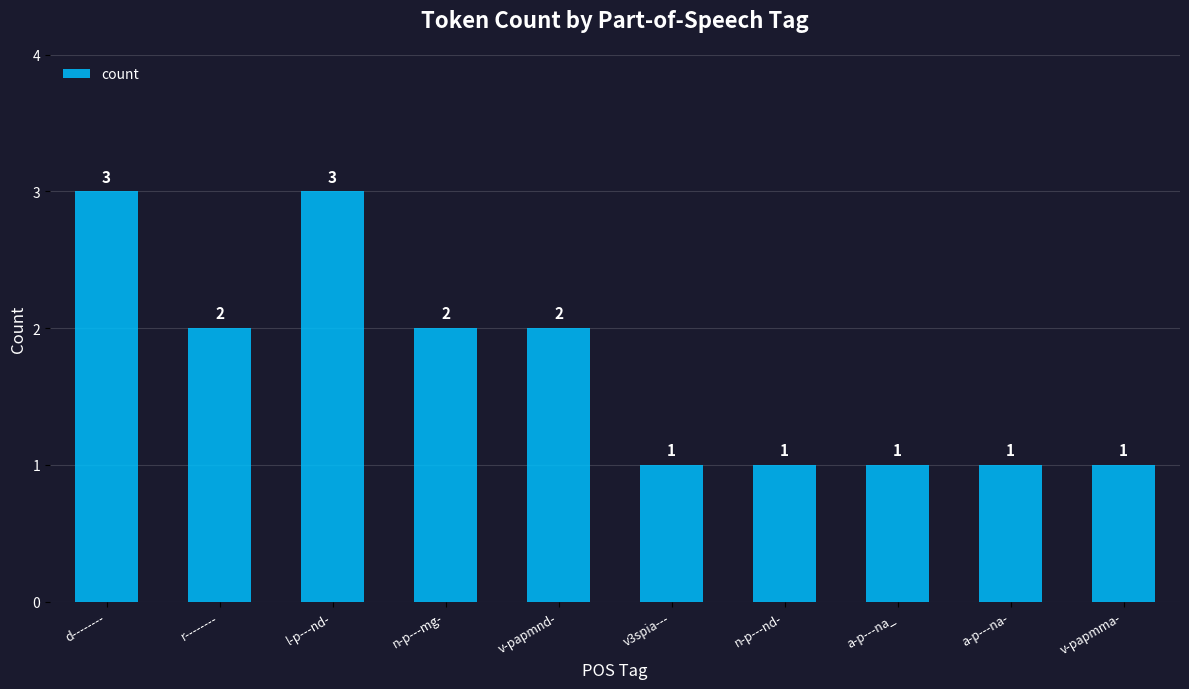

Reading left to right, extract all data points from this chart.

d--------=3	r--------=2	l-p---nd-=3	n-p---mg-=2	v-papmnd-=2	v3spia---=1	n-p---nd-=1	a-p---na_=1	a-p---na-=1	v-papmma-=1